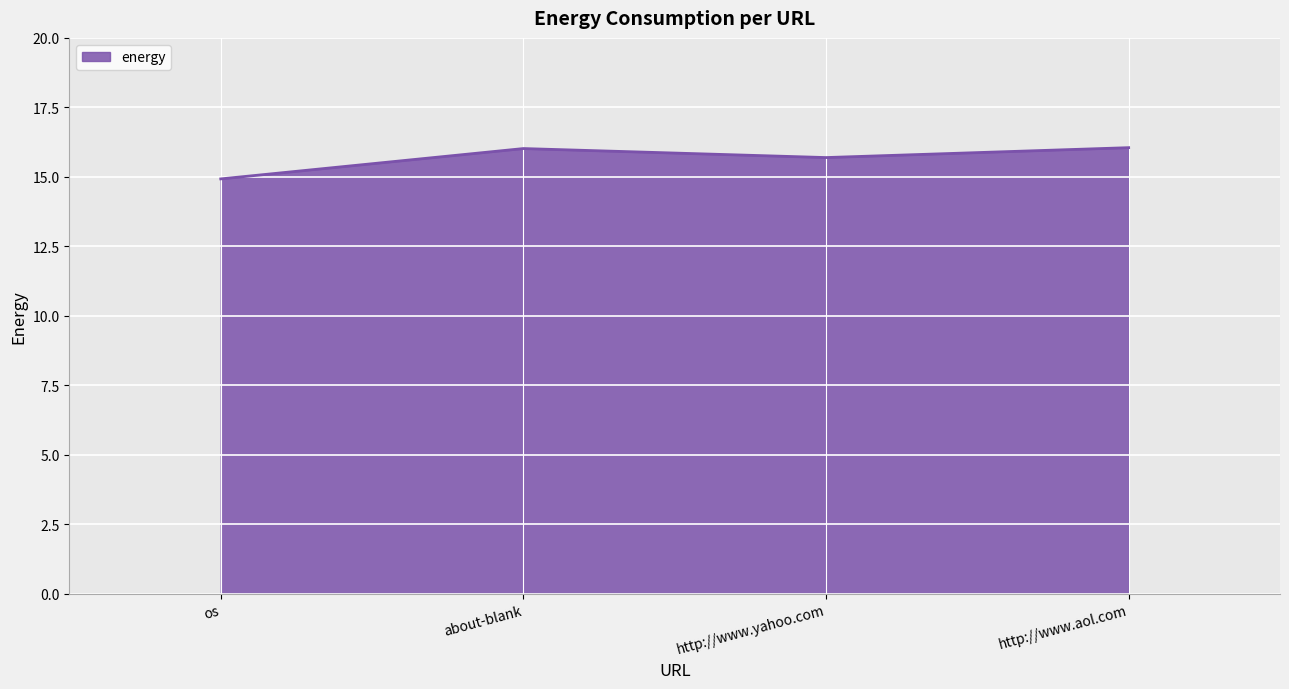

What is the greatest value displayed?

16.1